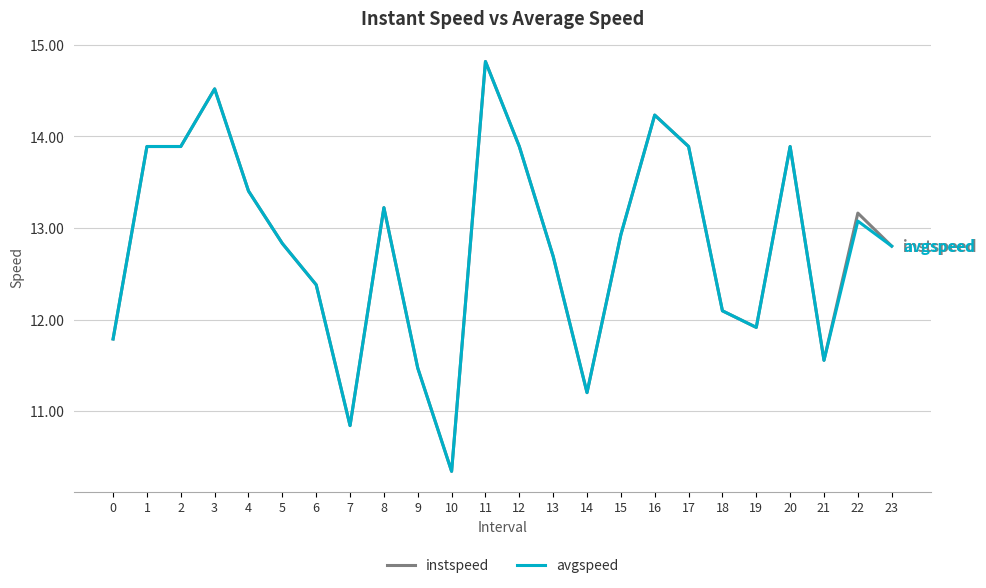

How many distinct data groups are displayed?

2